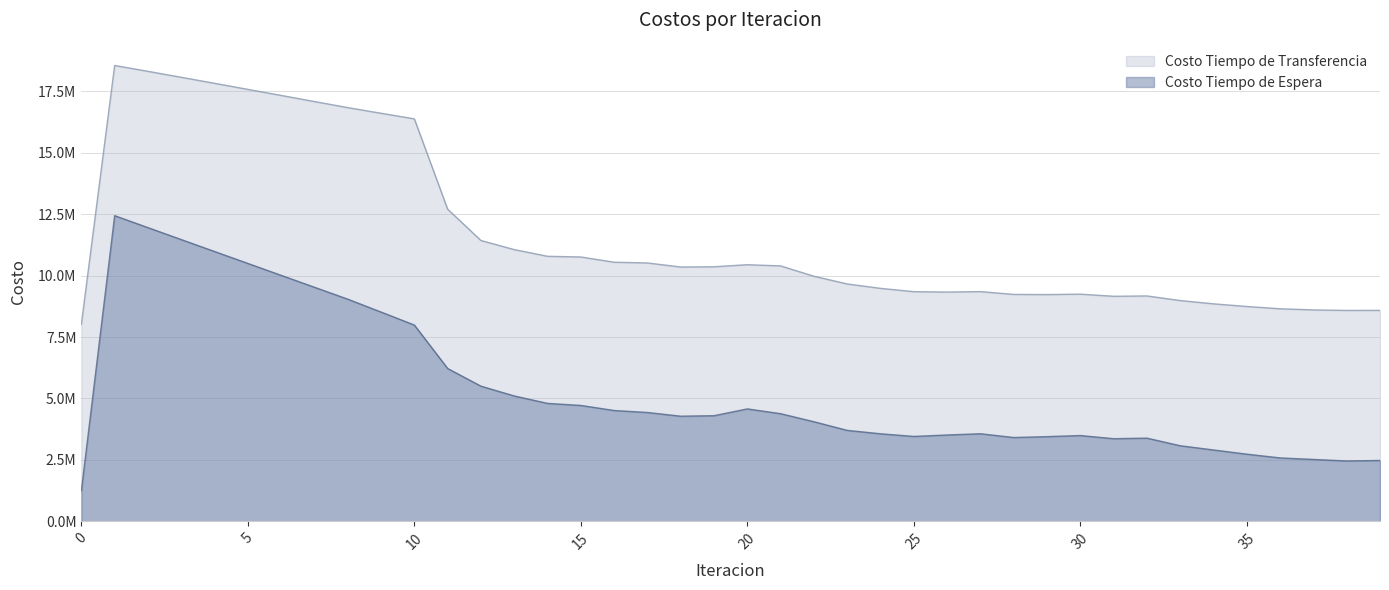

Rank the series at 11 from highest to lowest value.

Costo Tiempo de Transferencia, Costo Tiempo de Espera